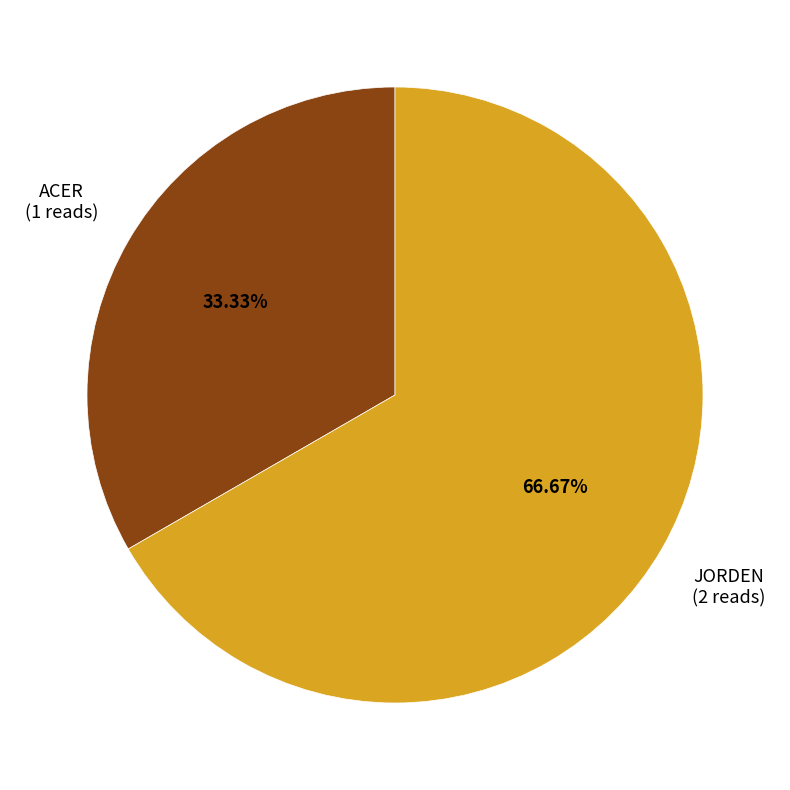

Is there a majority slice in this chart?

Yes